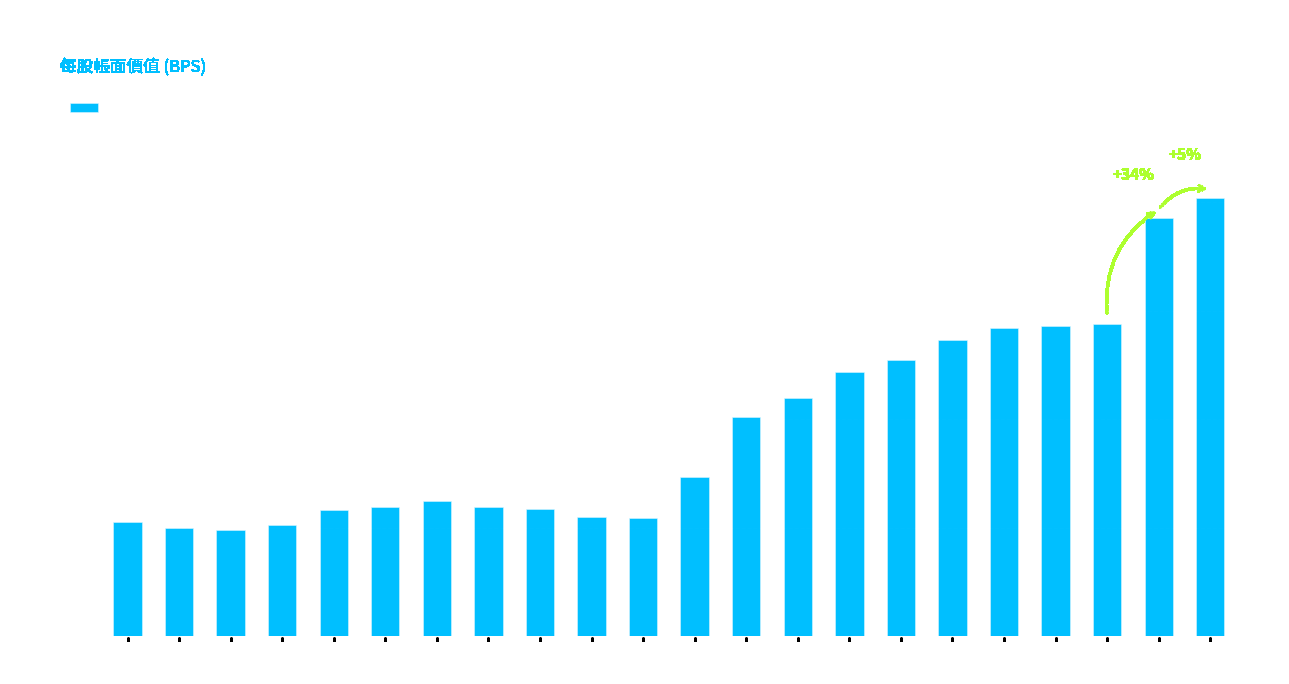

What value does the data have at 2016?

21.9